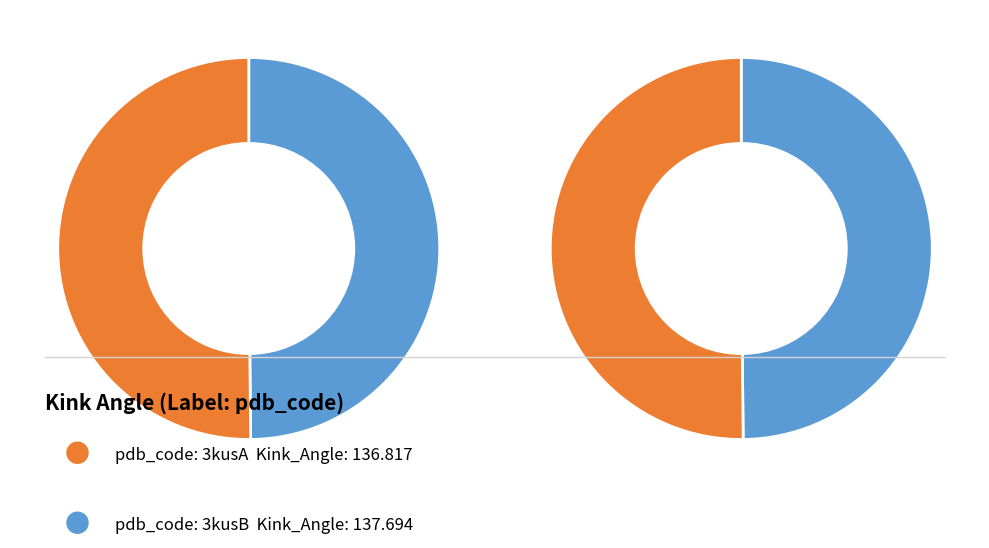

Does 3kusB represent more than half of the total?

Yes